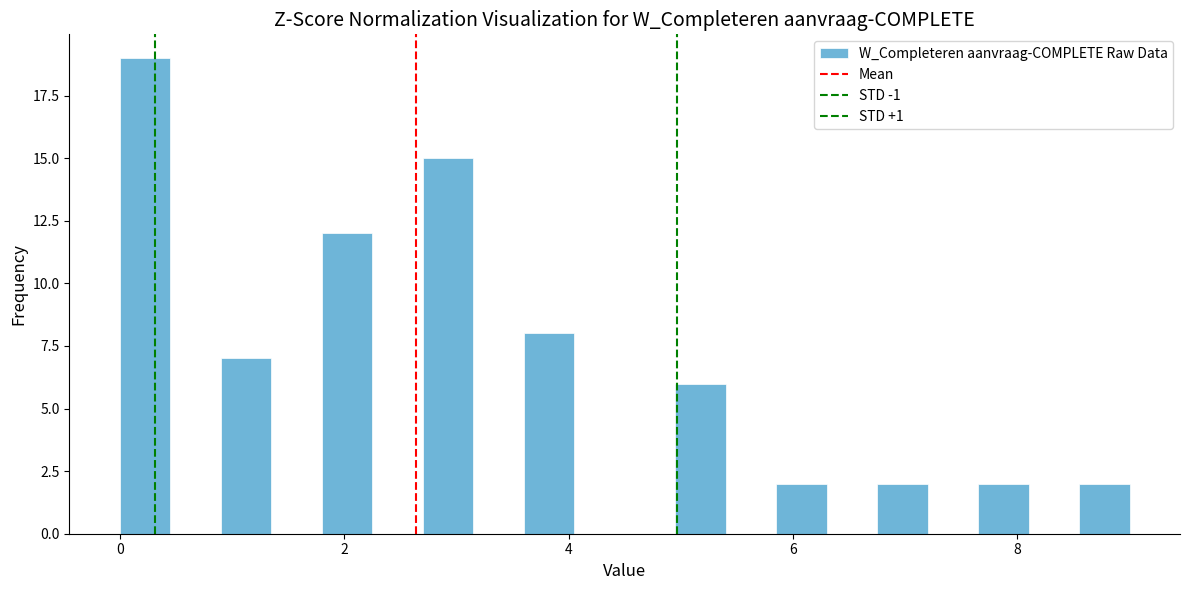

Around what value on the x-axis is the tallest bar? Give the approximate position of its centre, as read against the axis.

0.2